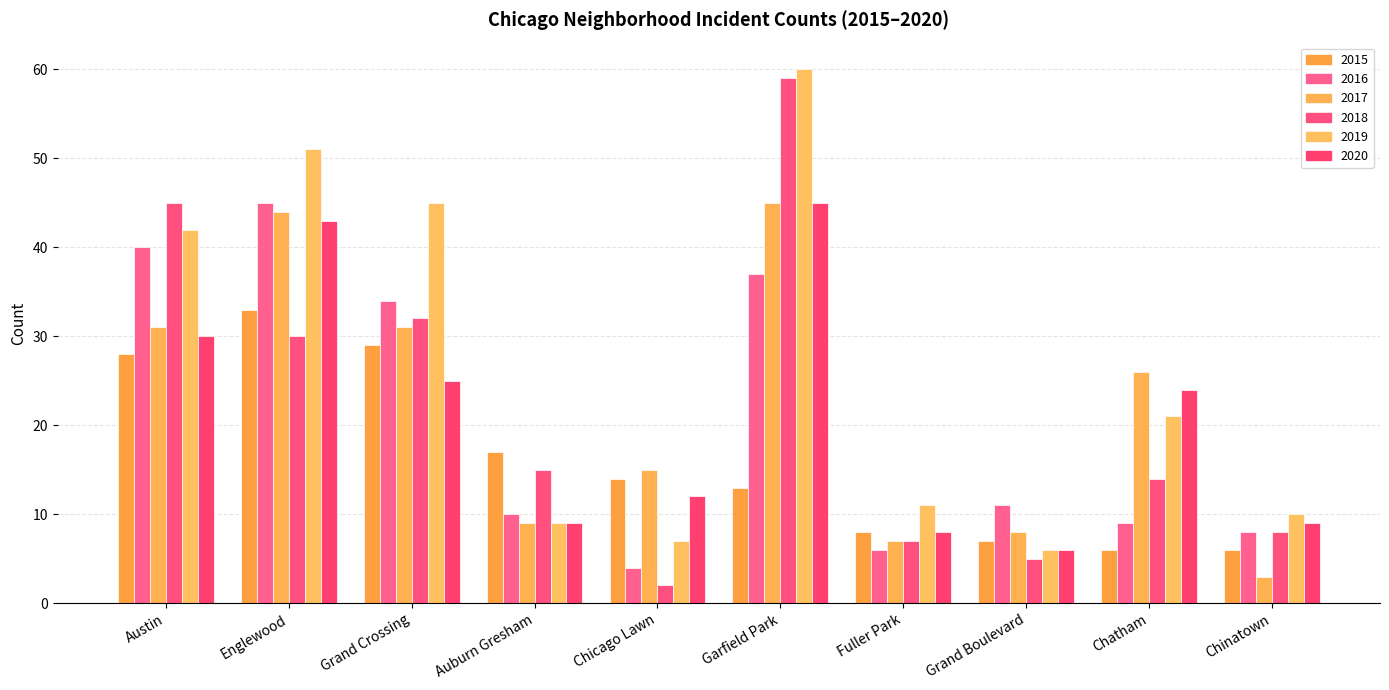

What is the sum of the 2020 values at Garfield Park and Grand Boulevard?

51